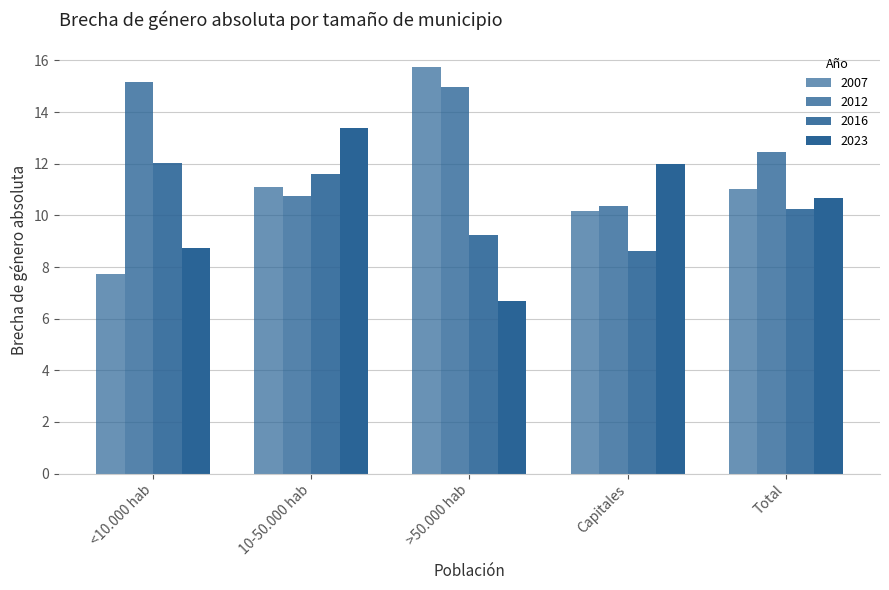

How many data points does each series have?

5